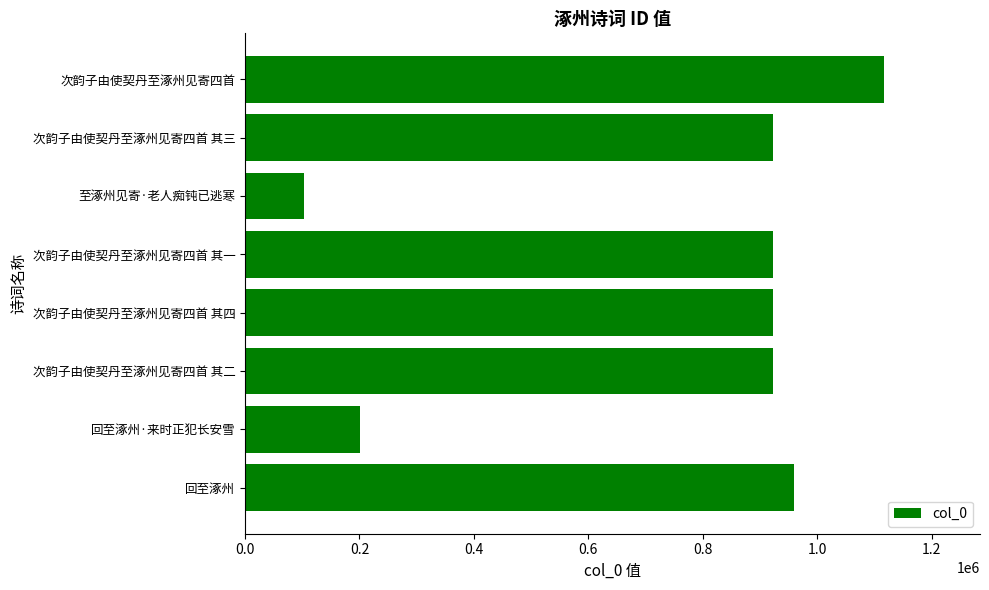

What is the change in value from 次韵子由使契丹至涿州见寄四首 其四 to 次韵子由使契丹至涿州见寄四首?

+194965